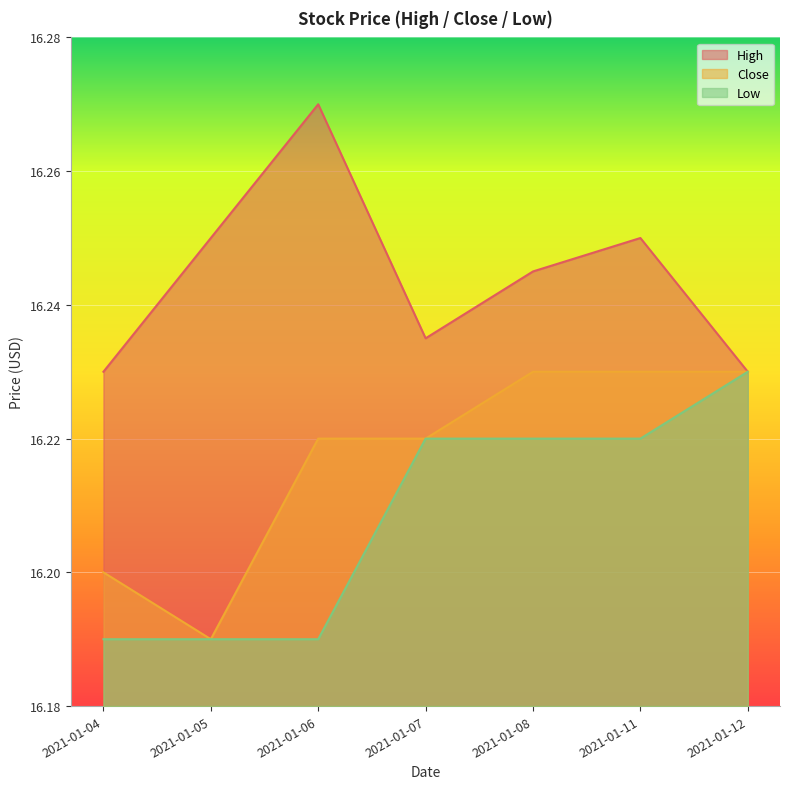

Which series changed the most between 2021-01-06 and 2021-01-11?

Low